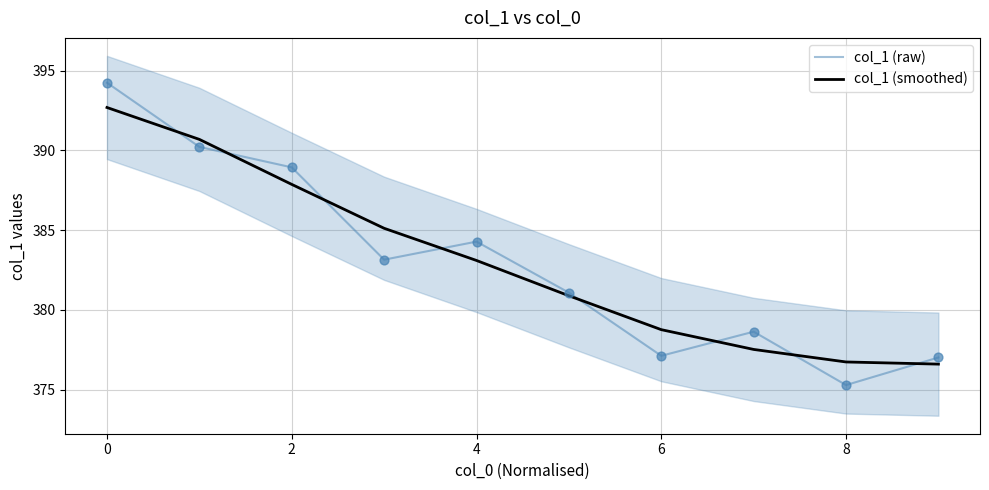

Which series has the largest total across all categories?

col_1 (raw)